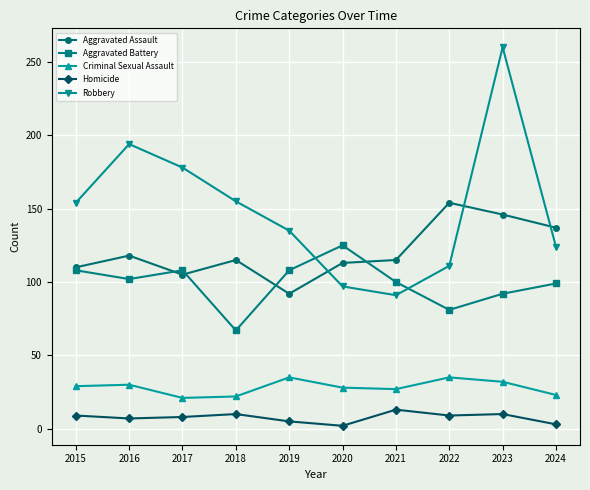

Between 2018 and 2021, which series saw the biggest shift?

Robbery